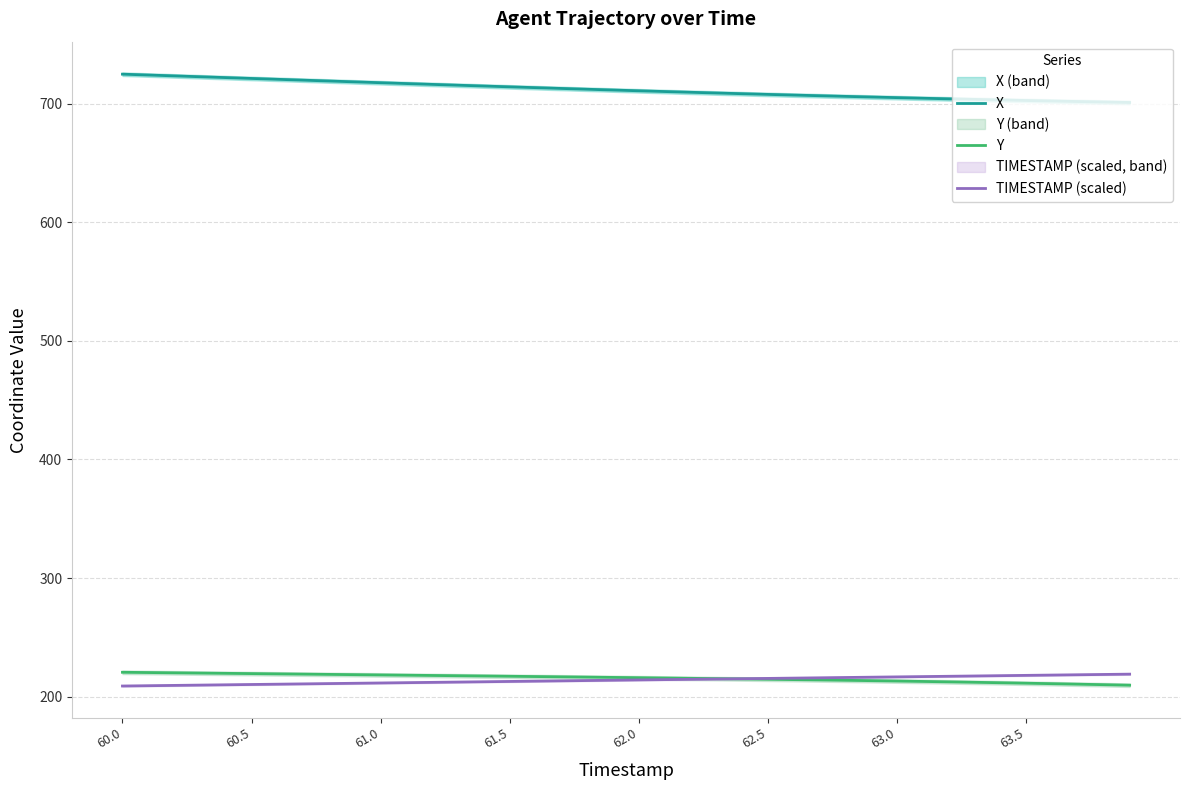

What are all the series names shown in the legend?

X, Y, TIMESTAMP (scaled)